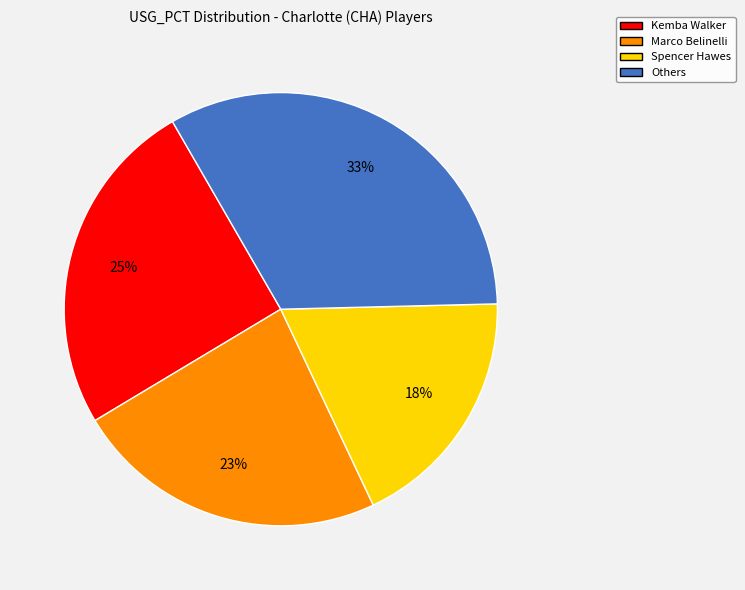

Is there any slice that represents more than half of the pie?

No